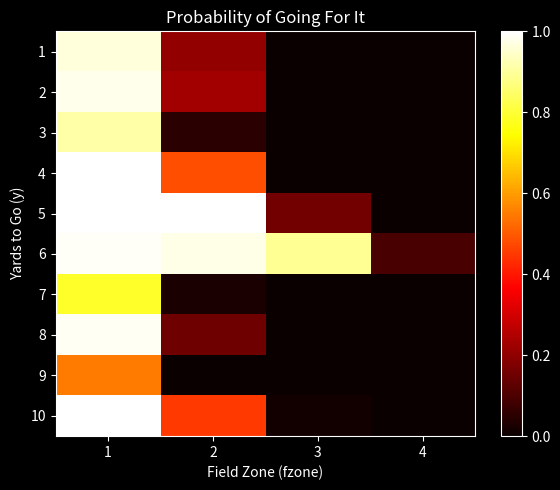

Which series has the widest spread of values?

5